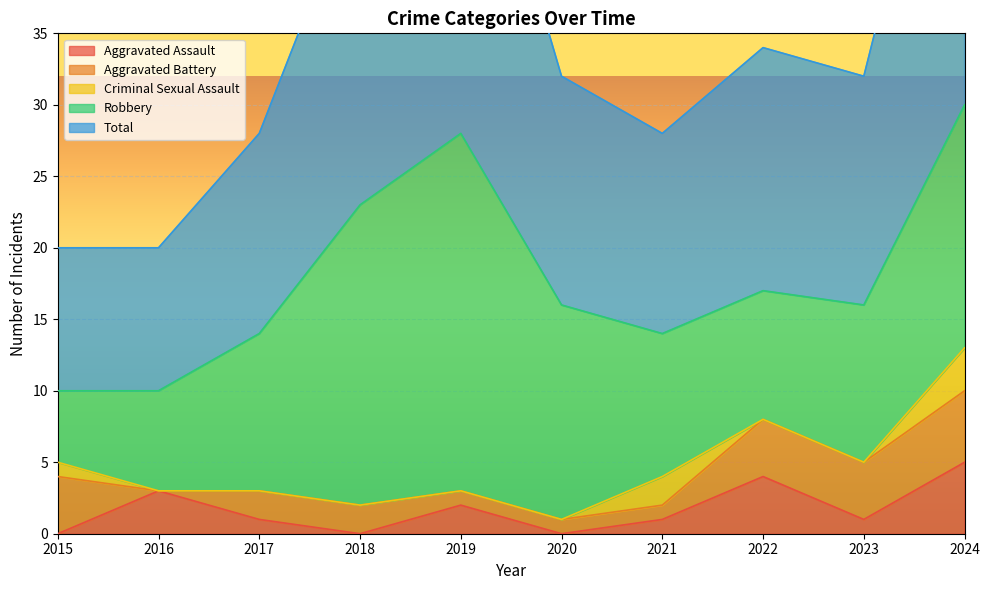

Reading left to right, list all the values displayed in this chart.

Aggravated Assault: 0	3	1	0	2	0	1	4	1	5
Aggravated Battery: 4	0	2	2	1	1	1	4	4	5
Criminal Sexual Assault: 1	0	0	0	0	0	2	0	0	3
Robbery: 5	7	11	21	25	15	10	9	11	17
Total: 10	10	14	23	28	16	14	17	16	30